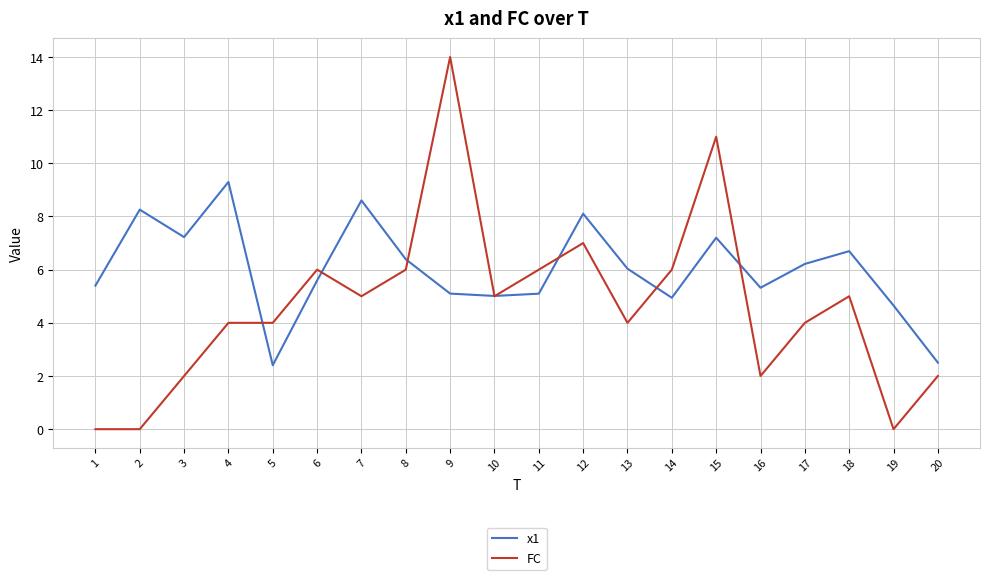

Rank the series by their maximum value, from lowest to highest.

x1, FC